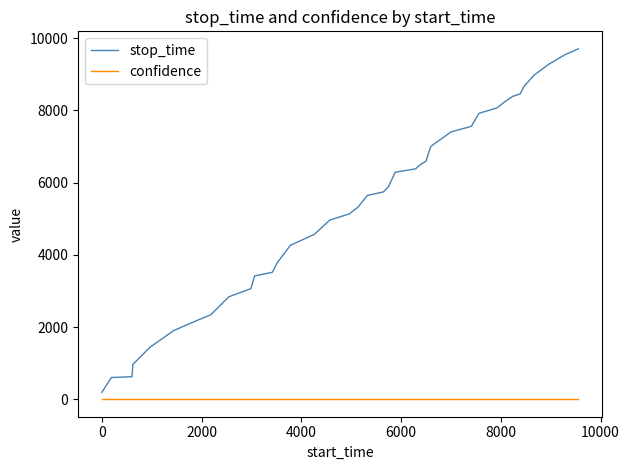

What is the greatest value displayed?

9708.0